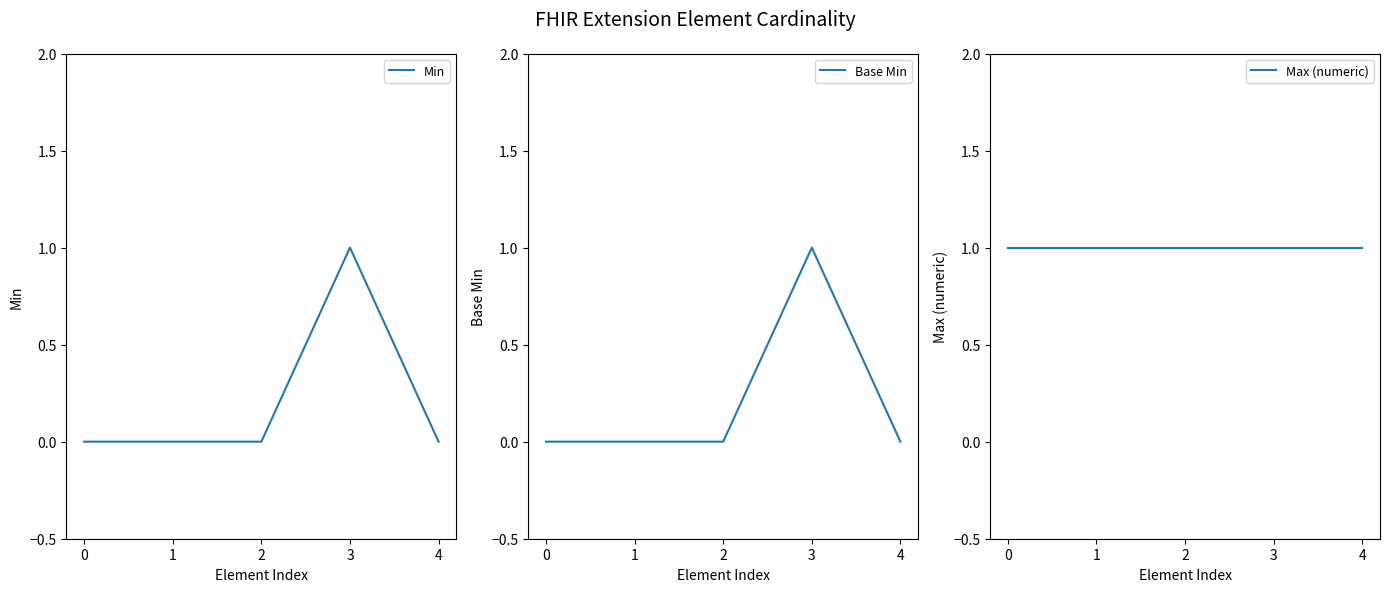

The value of Min at 2 is 0. True or false?

True